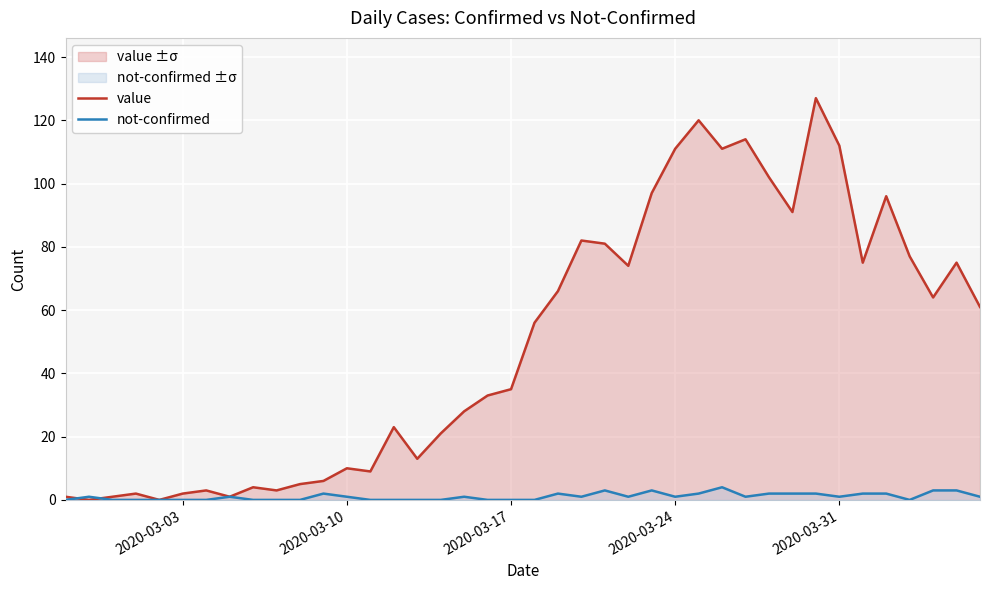

At how many categories does at least one series exceed 20?

25